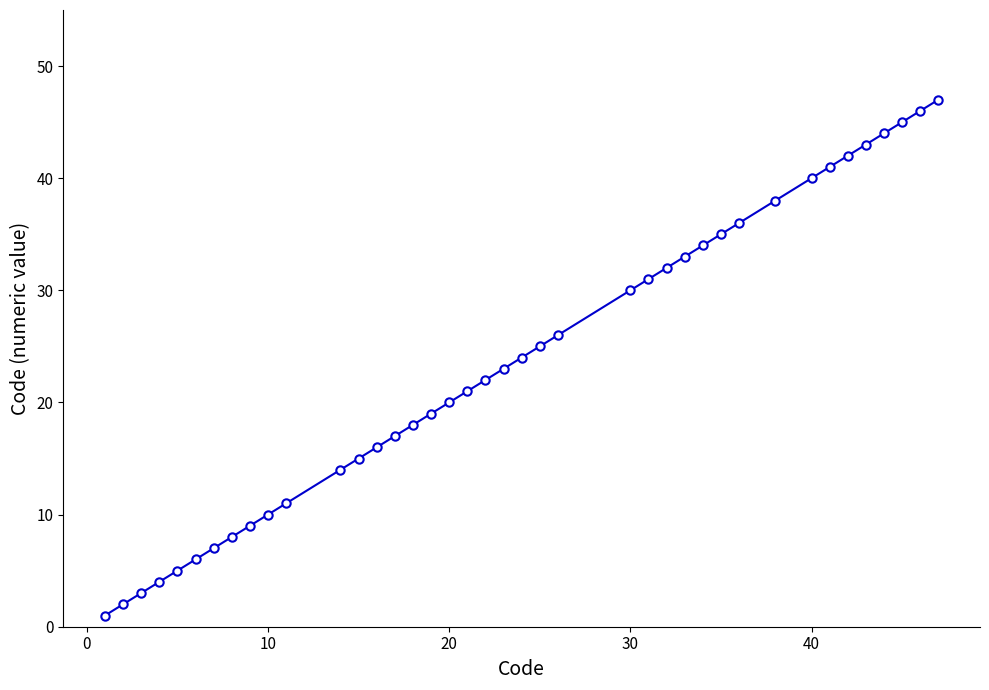

What is the difference between the maximum and minimum values?

46